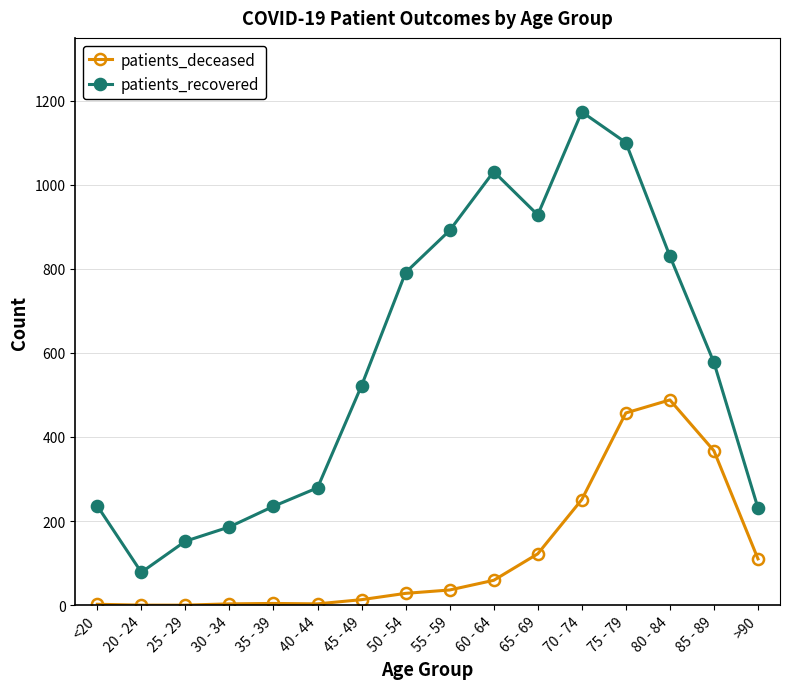

What is the label of the 16th point from the left?

>90